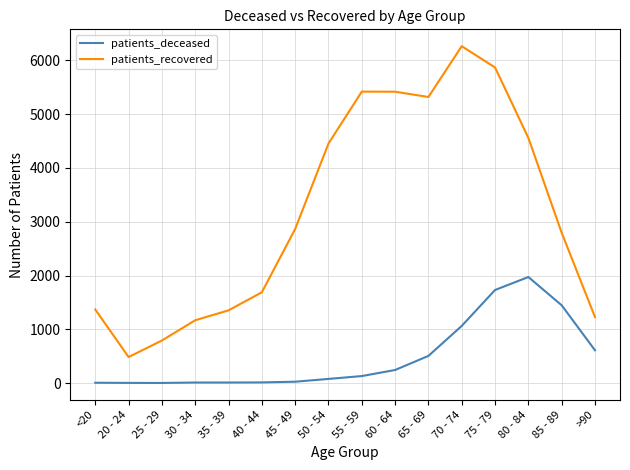

Which category has the highest value in the patients_deceased series?

80 - 84